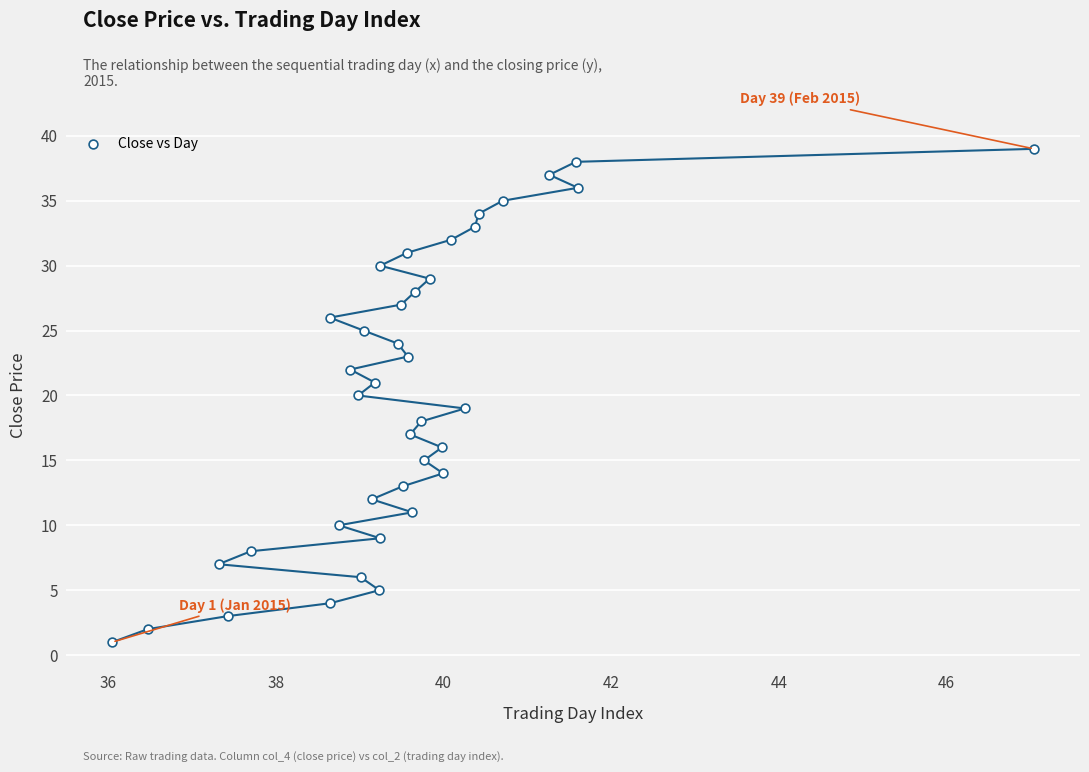

What is the range of Y values (max minus min)?

38